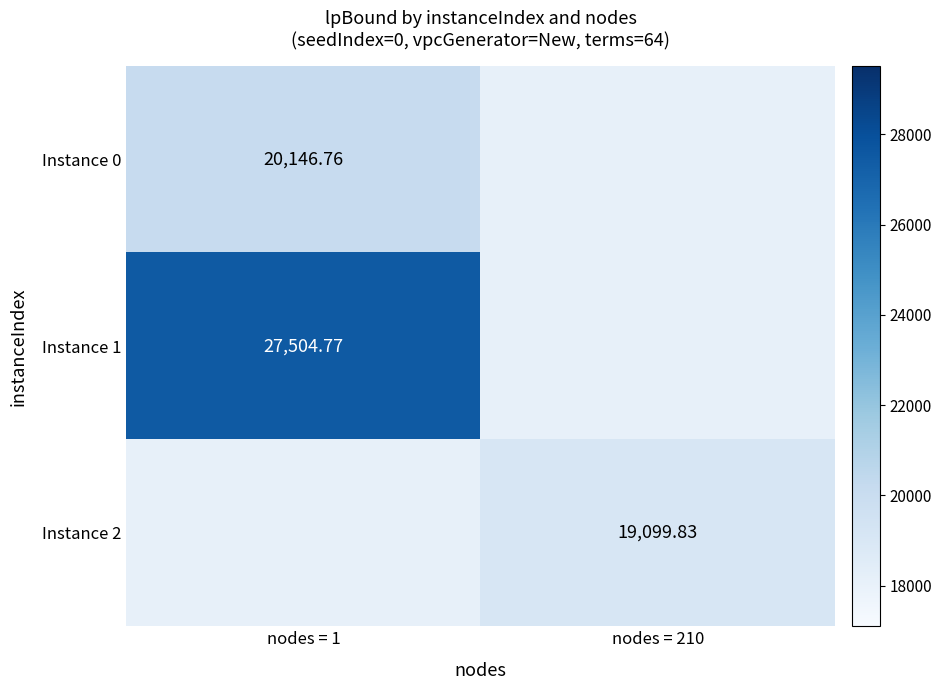

At which category is the sum across all series the highest?

nodes = 1